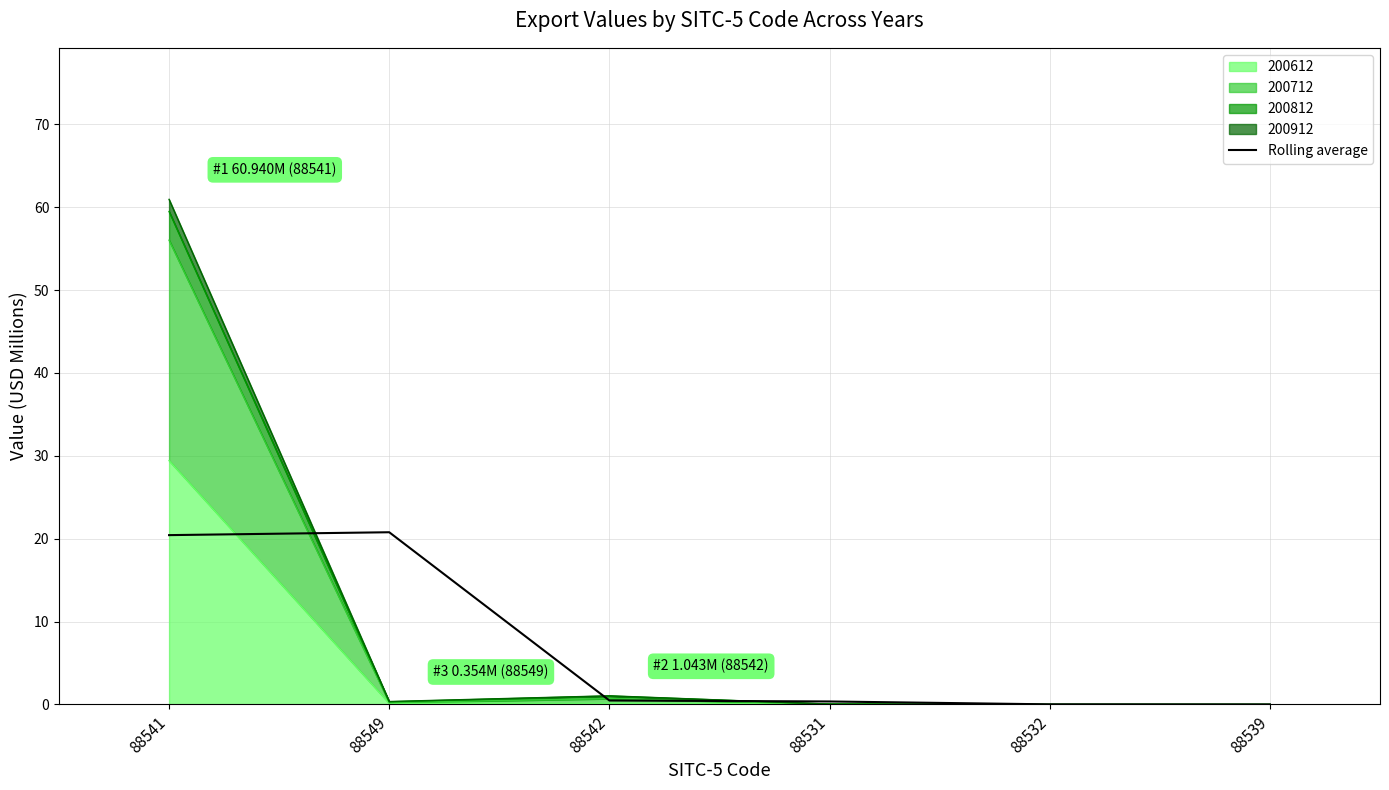

Reading right to left, what are all the values shown in this chart?

88539=0.0	88532=0.0	88531=0.4	88542=0.5	88549=20.8	88541=20.4